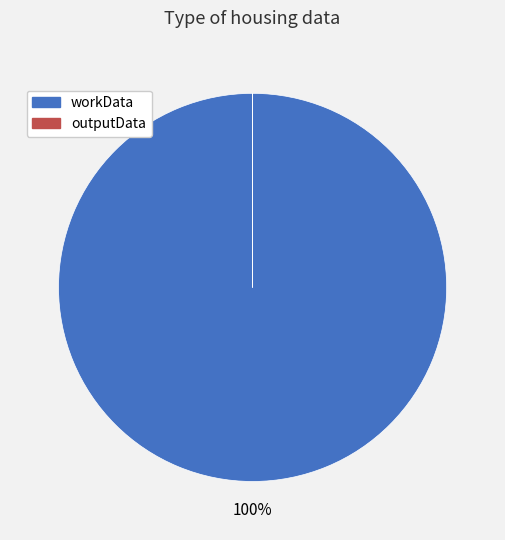

The workData slice represents 100% of the pie. True or false?

True